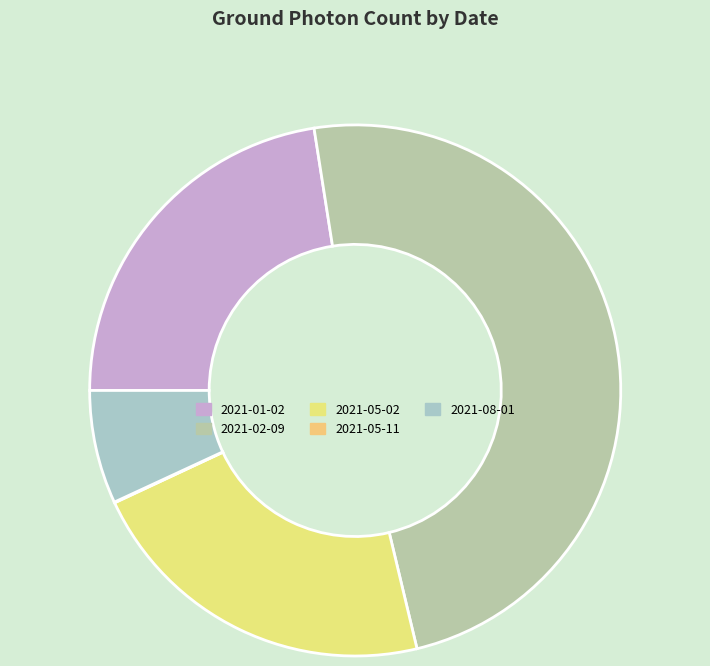

What is the change in value from 2021-01-02 to 2021-05-11?

-274988